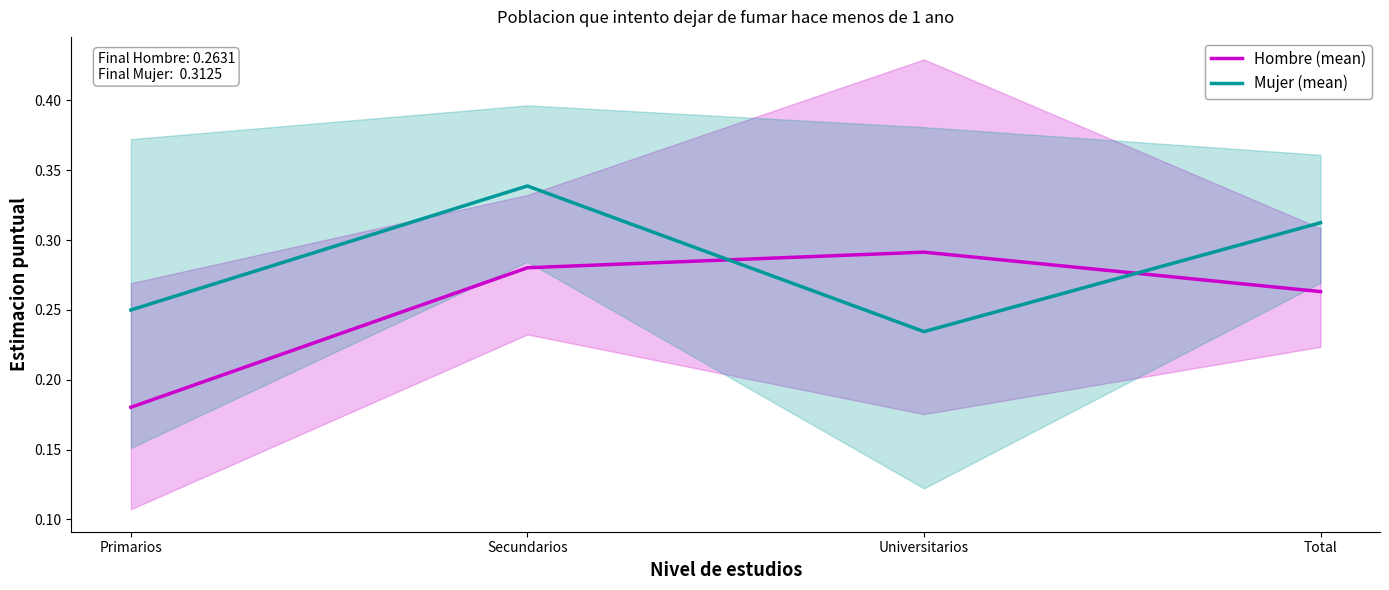

Does the chart display data point markers on the line(s)?

No